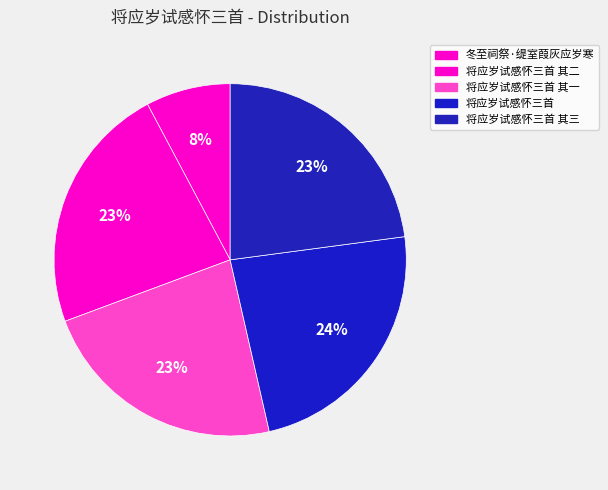

To the nearest percent, what is the difference between the largest and smallest slice percentages?

16%